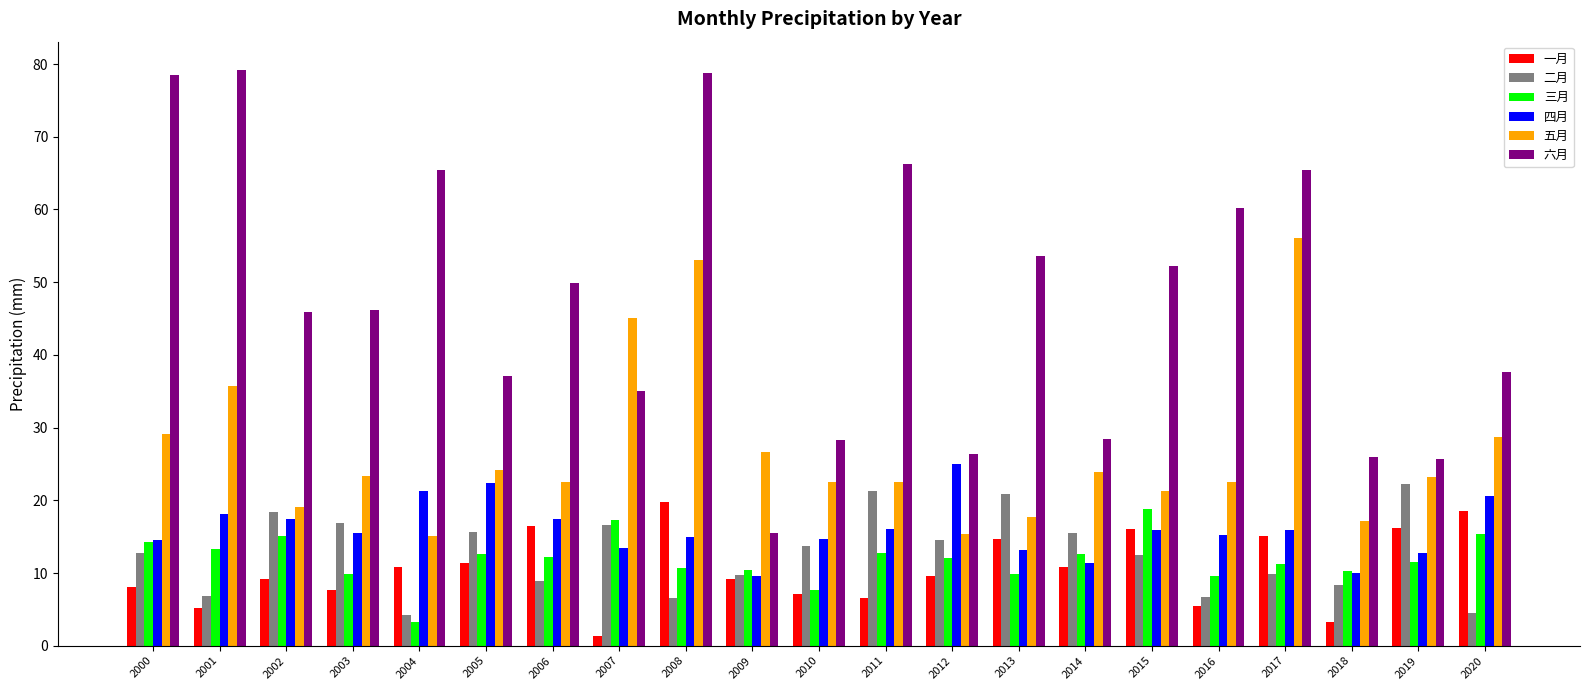

The 一月 series shows 1.3 at 2007. True or false?

True